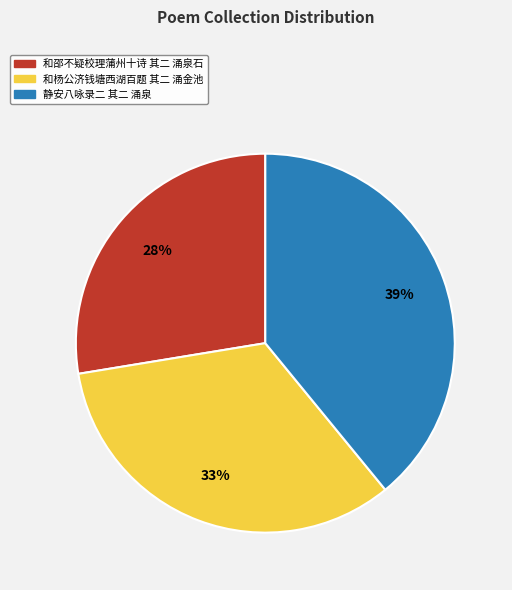

Is the sum of 静安八咏录二 其二 涌泉 and 和邵不疑校理蒲州十诗 其二 涌泉石 greater than half?

Yes